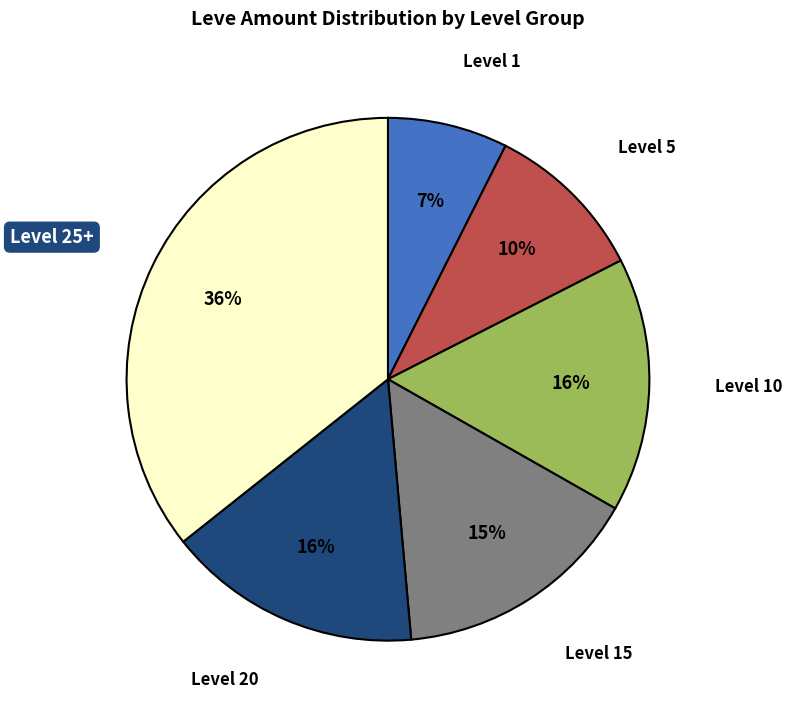

Does any single category account for the majority?

No